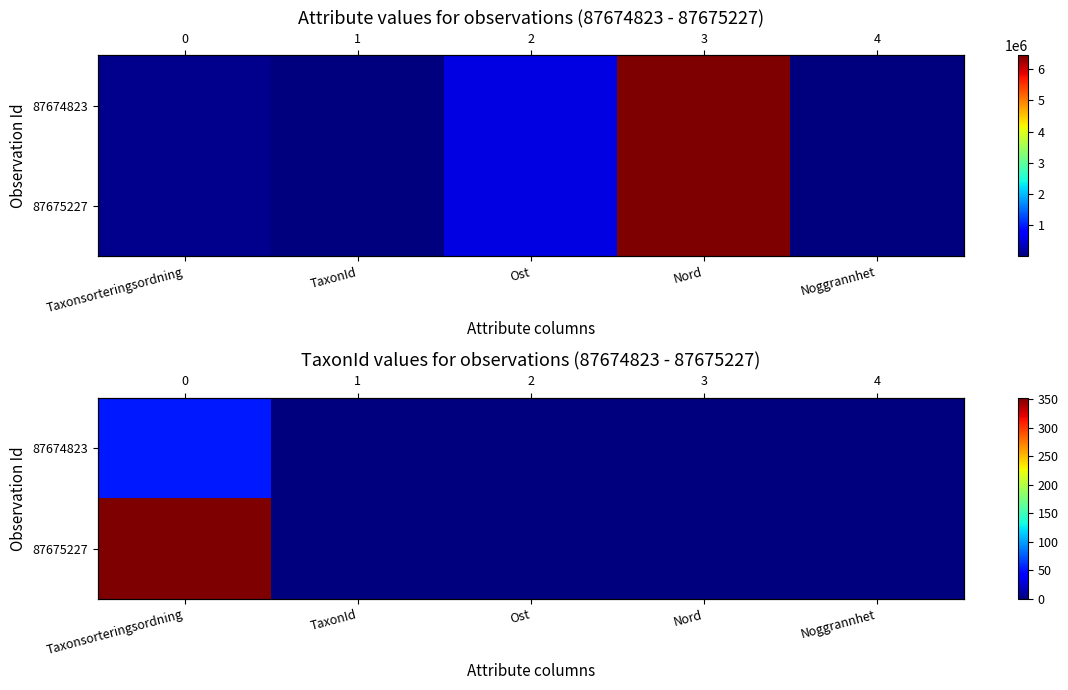

Count the number of data series in this chart.

2